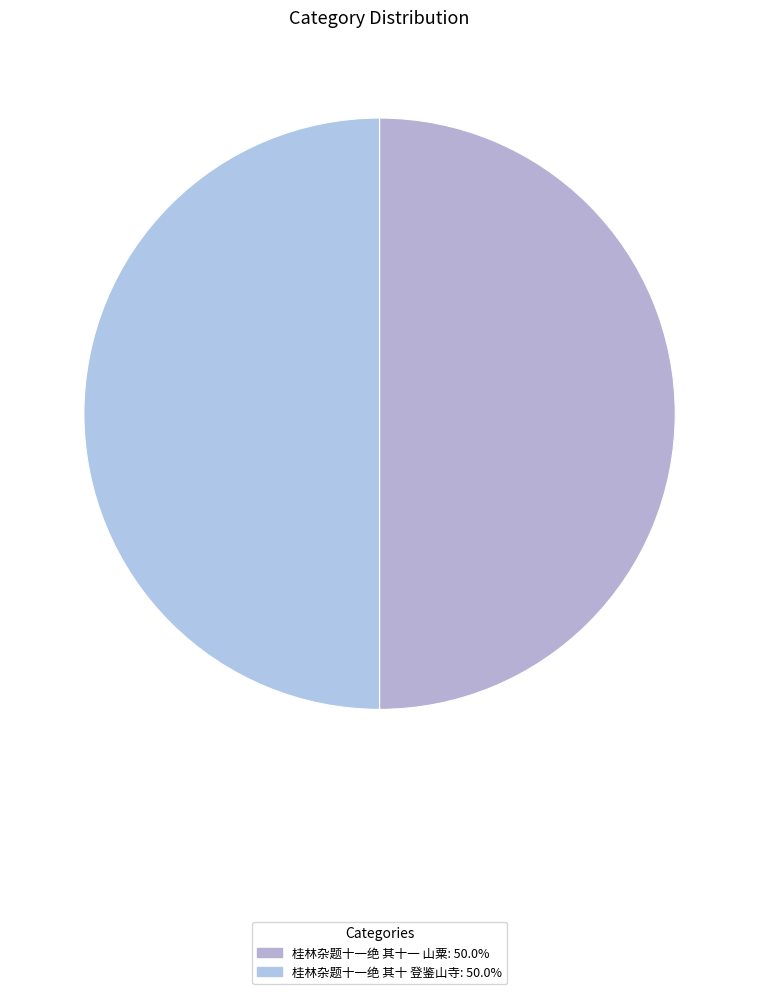

Count the number of slices in the pie.

2